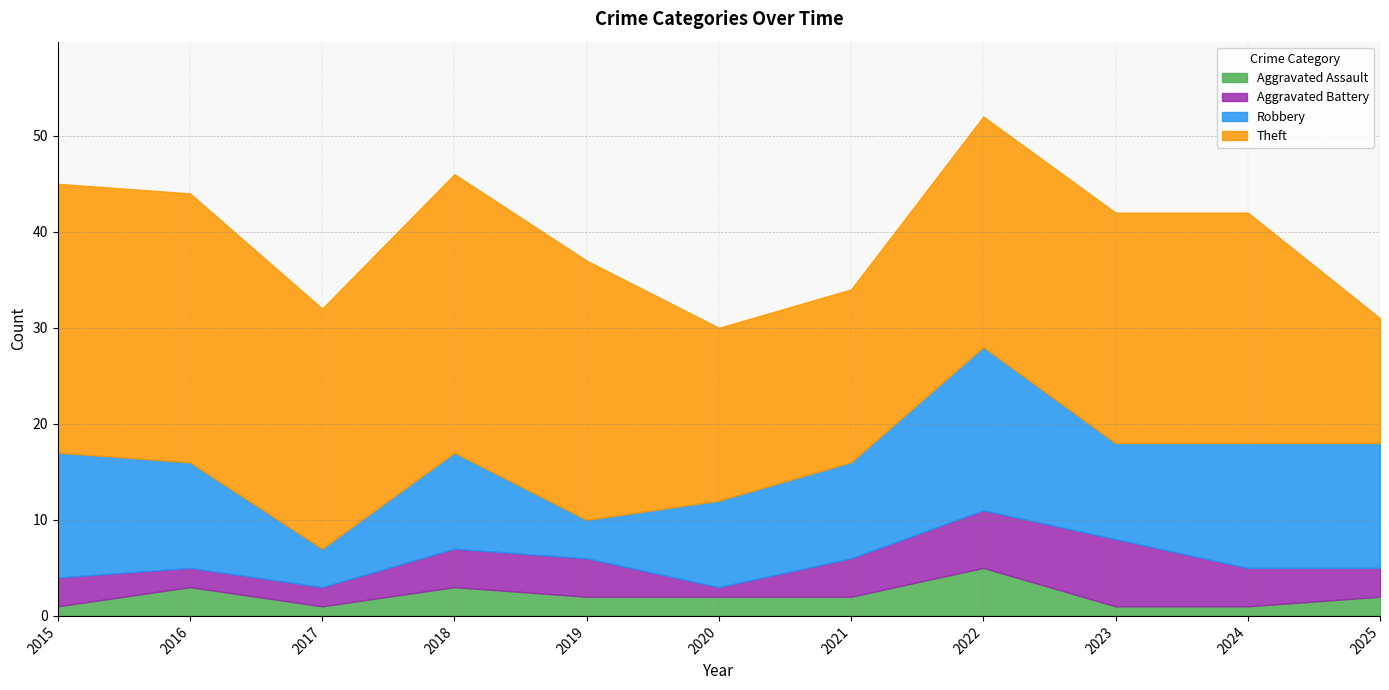

What is the maximum value for Theft?

29